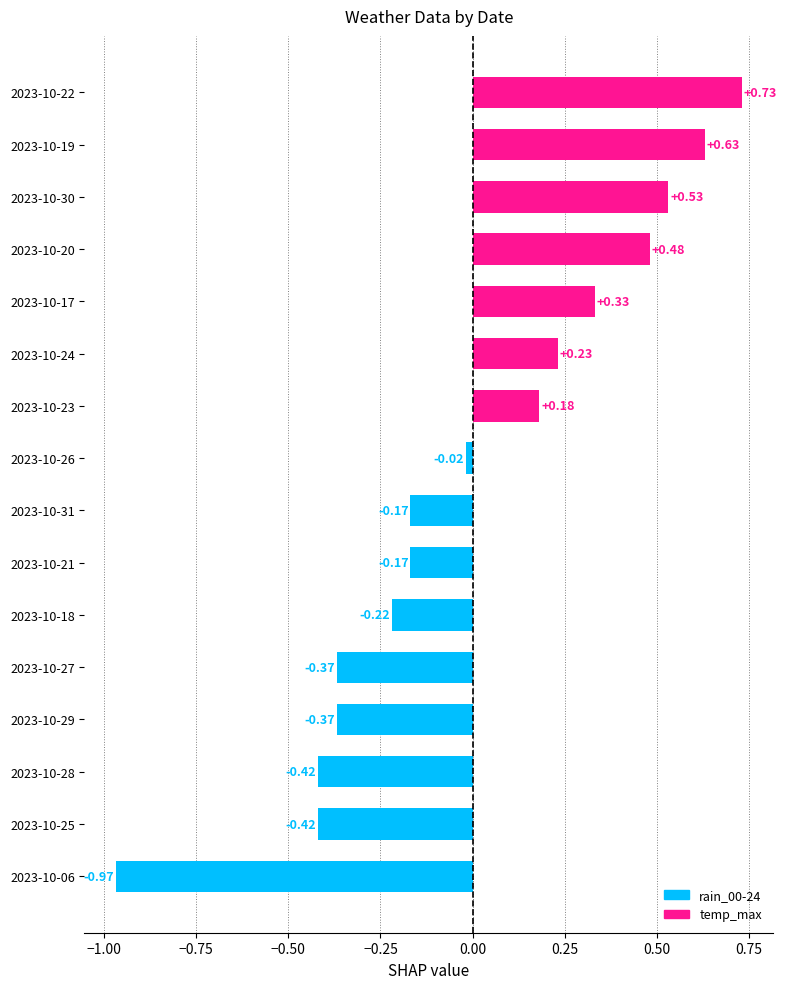

What is the change in value from 2023-10-21 to 2023-10-17?

+0.5